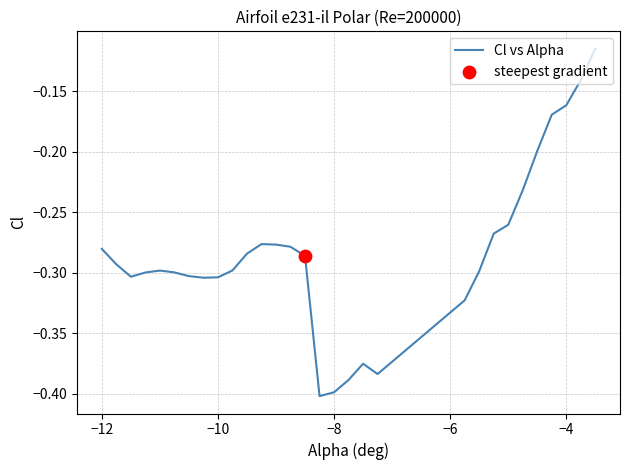

What is the difference between the maximum and minimum values?

0.3